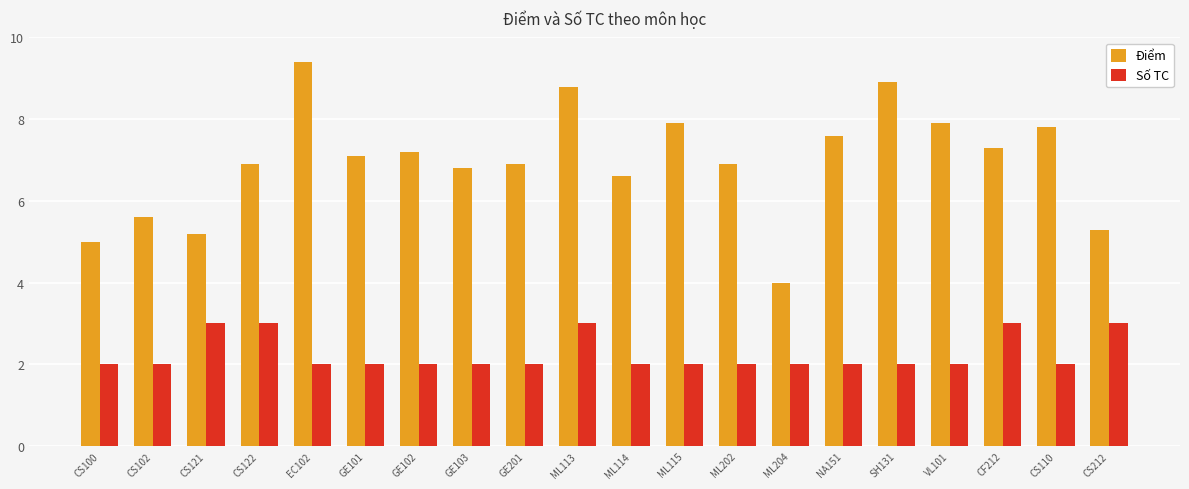

Which series has the largest range (max minus min)?

Điểm